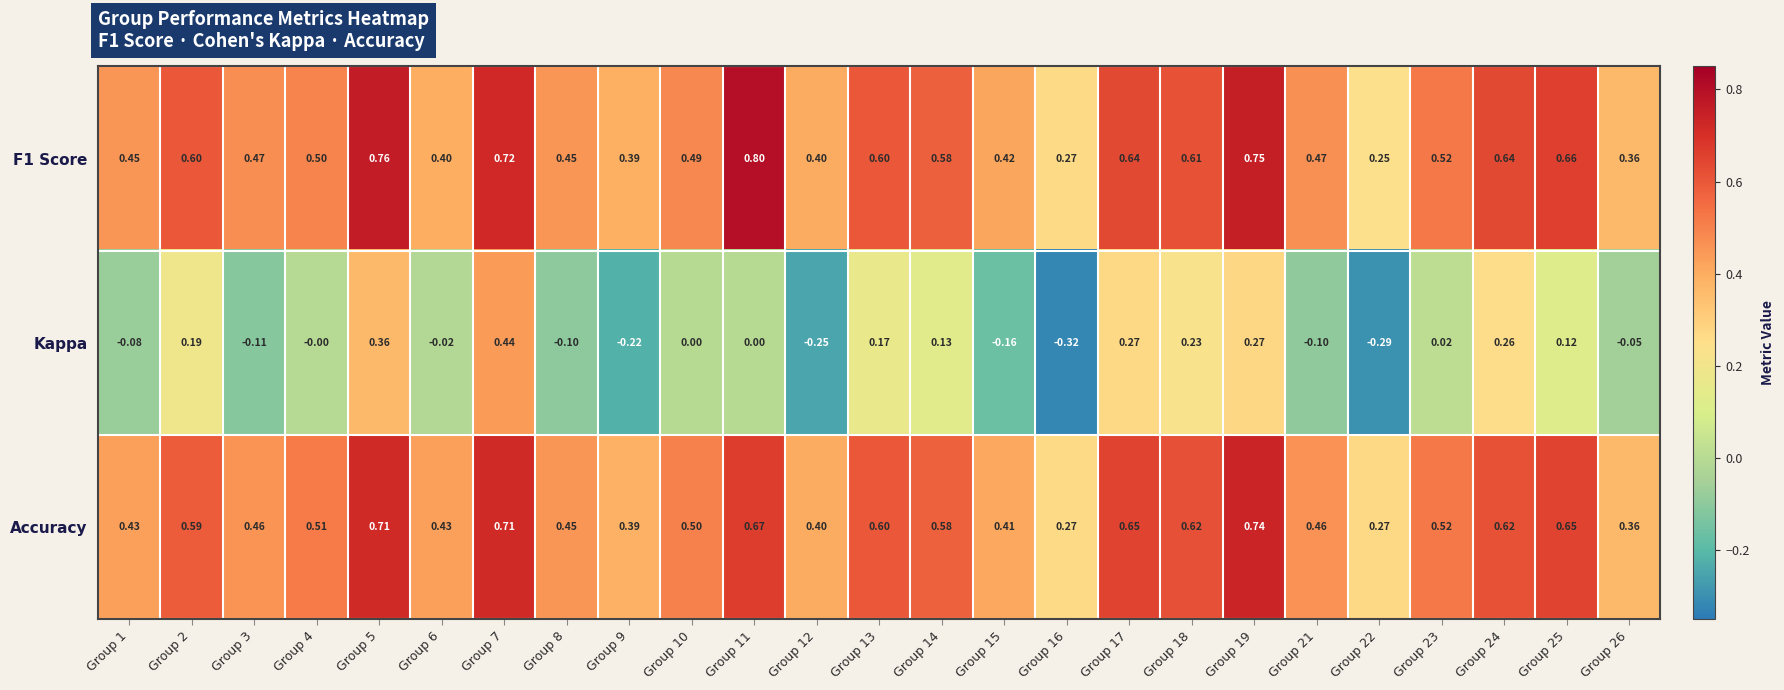

Which series has the largest range (max minus min)?

Kappa